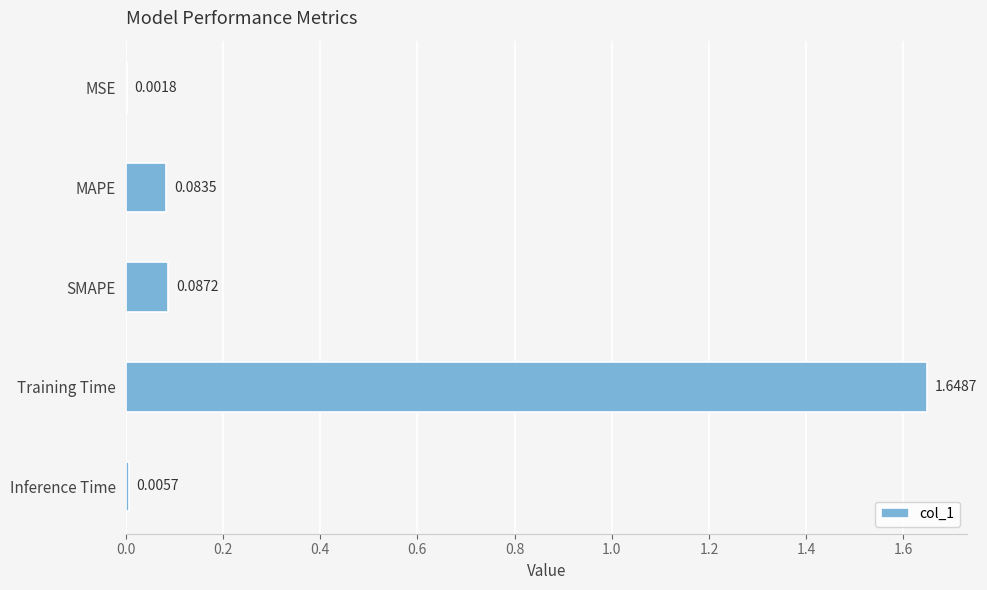

What is the sum of the values at MAPE and Training Time?

1.7